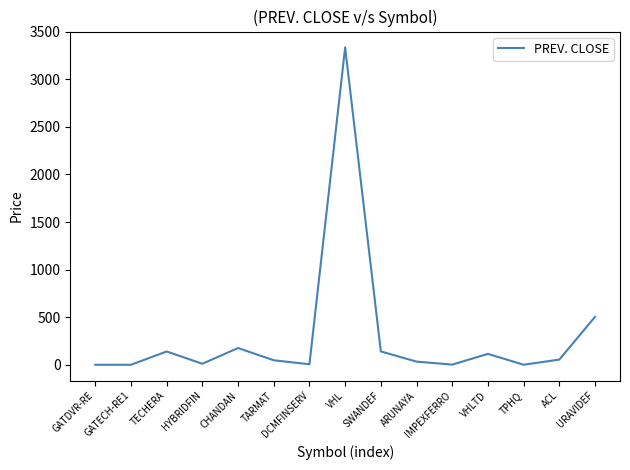

Is this an area chart (filled region under the line)?

No